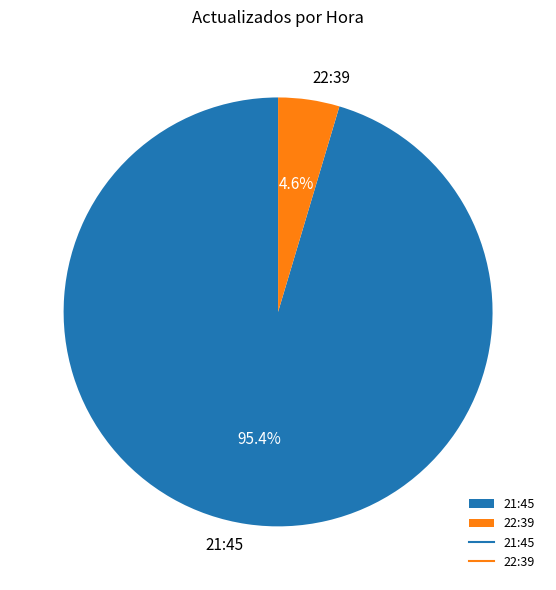

Between 22:39 and 21:45, which is larger?

21:45